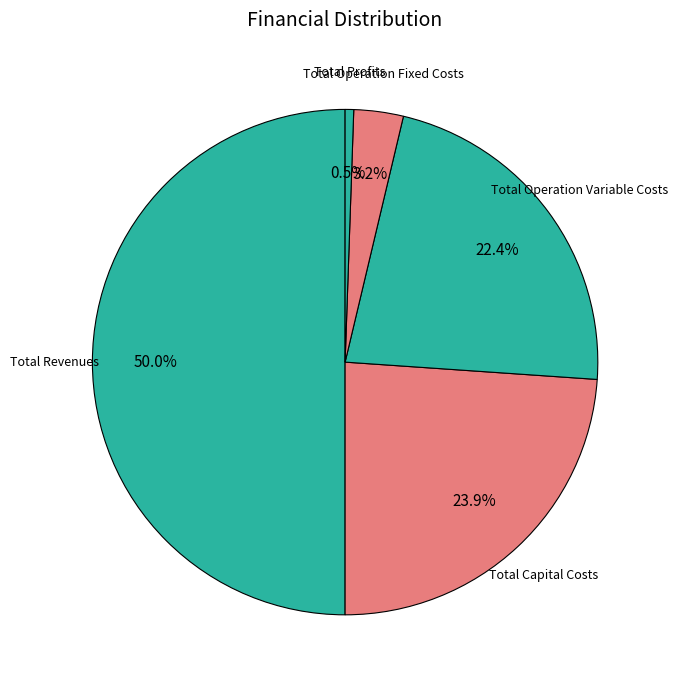

What is the largest slice in the pie chart?

Total Revenues